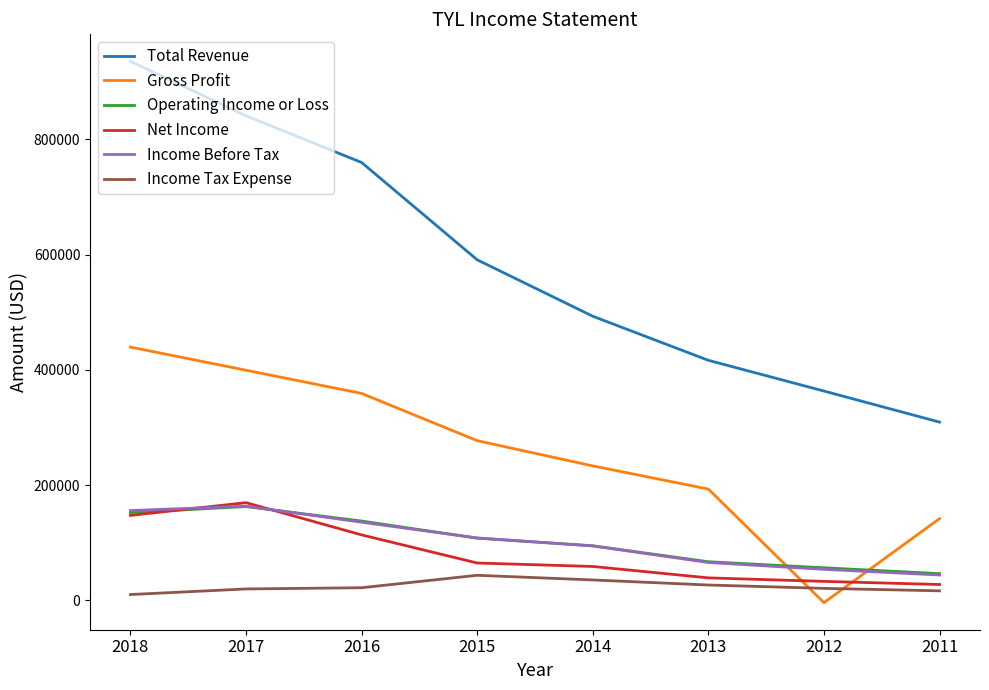

What is the difference between the Total Revenue values at 2011 and 2015?

281600